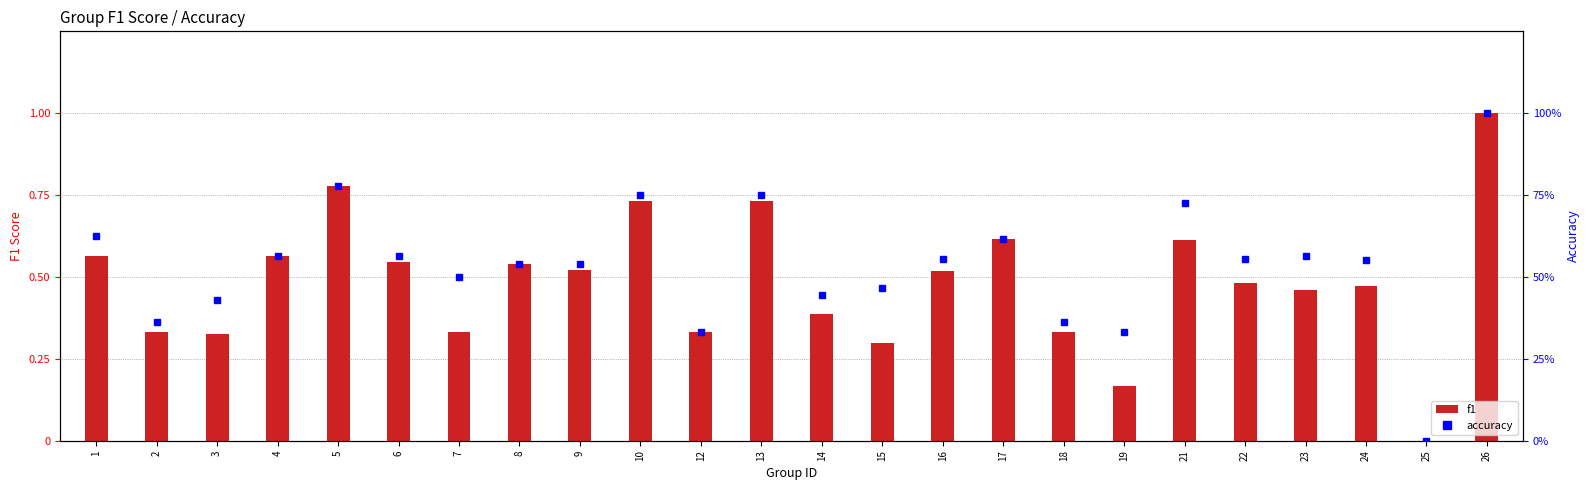

Is the value of accuracy at 7 greater than the value of f1 at 13?

No